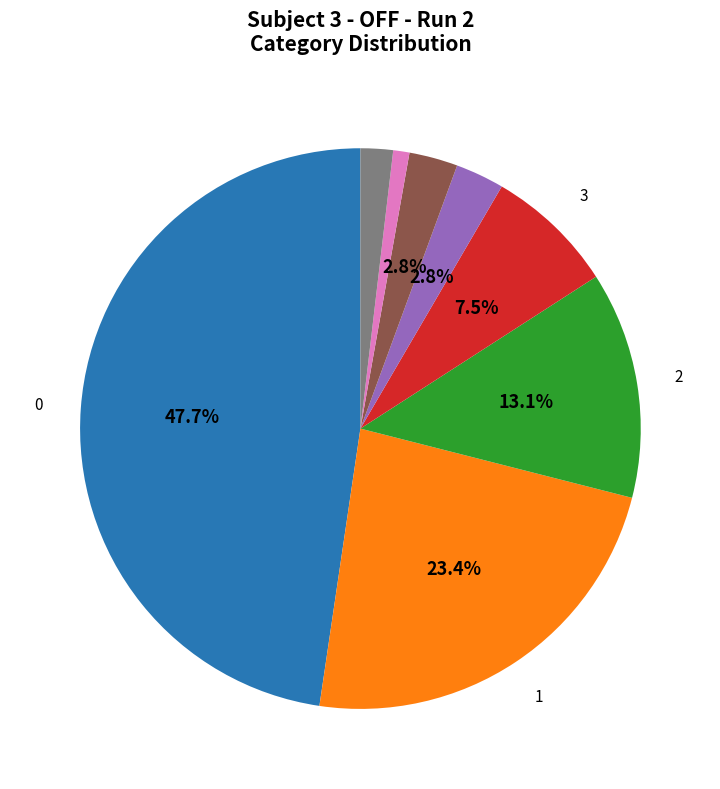

Is there a majority slice in this chart?

No